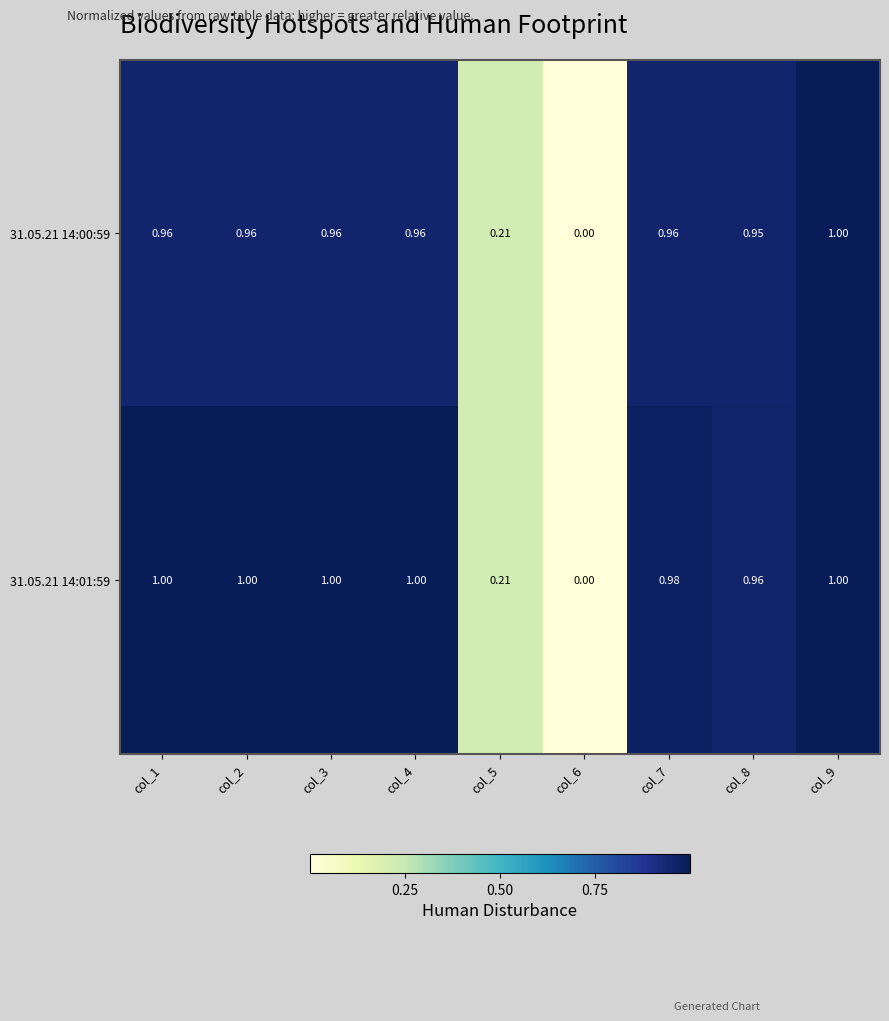

Is the value of 31.05.21 14:01:59 at col_1 greater than the value of 31.05.21 14:00:59 at col_3?

Yes